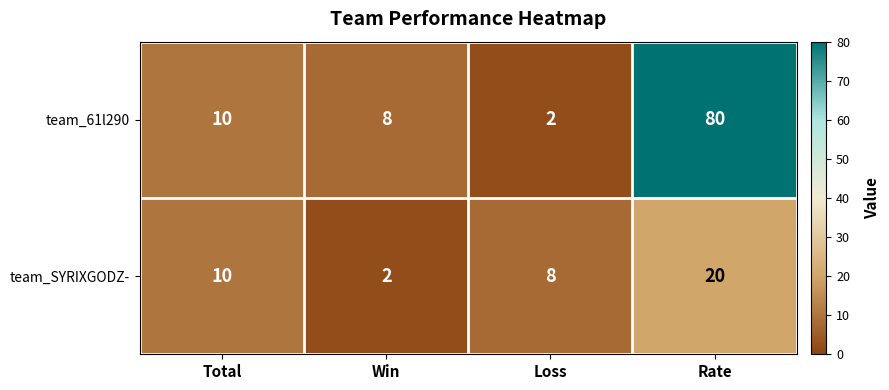

Between Total and Rate, which series saw the biggest shift?

team_61l290